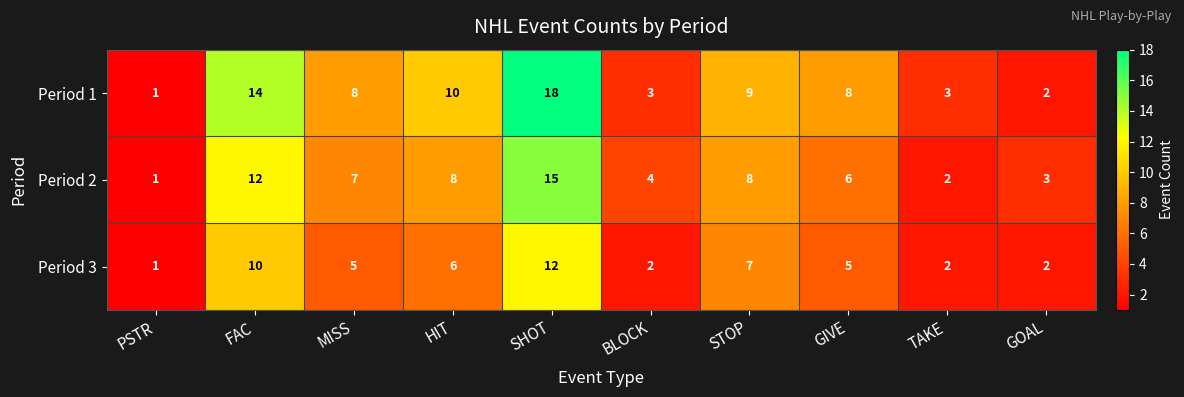

What is the minimum value shown in the chart?

1